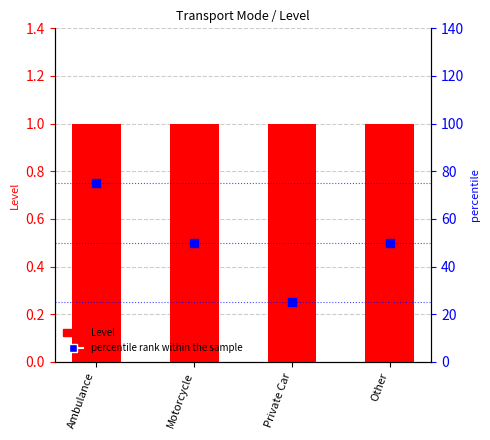

What are all the series names shown in the legend?

Level, percentile rank within the sample